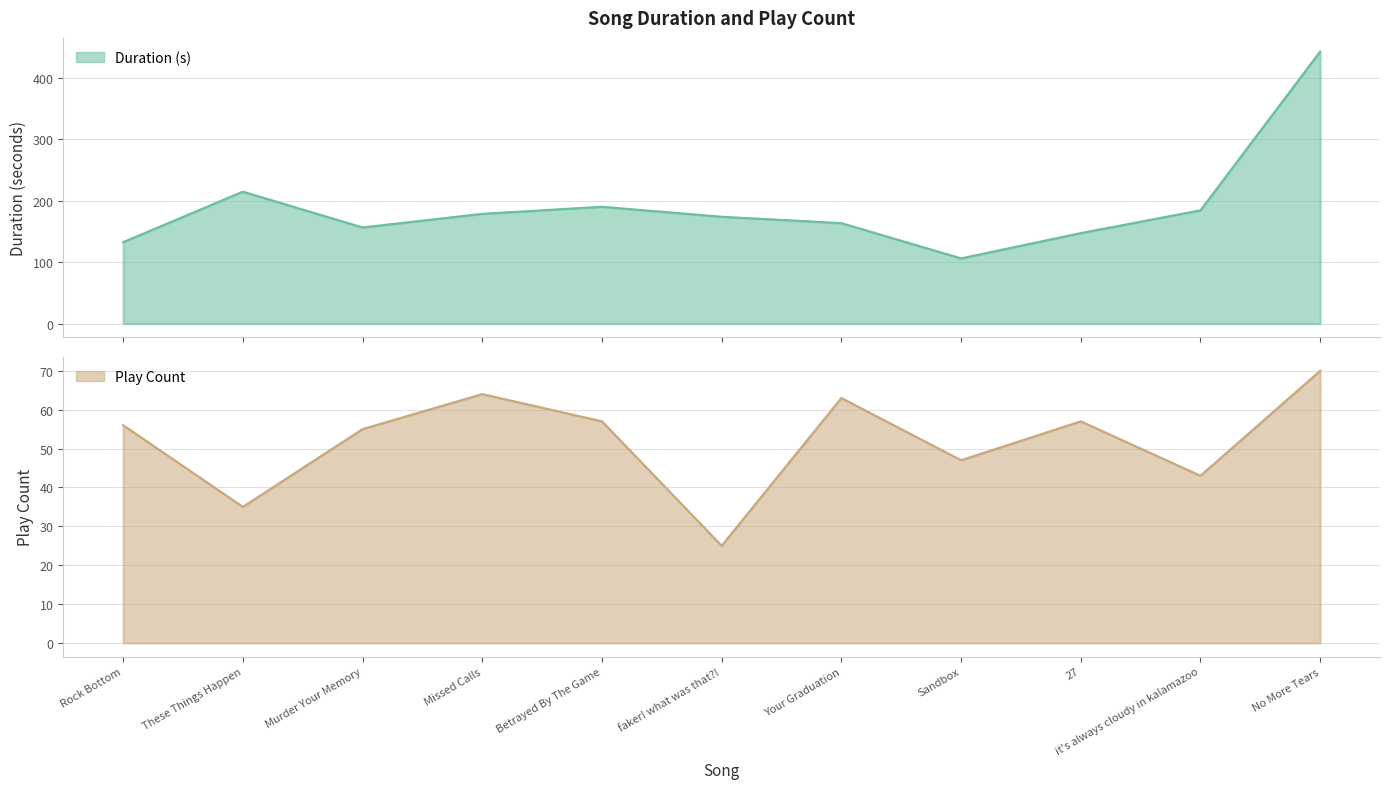

What value does the Duration (s) series have at Your Graduation?

163.8